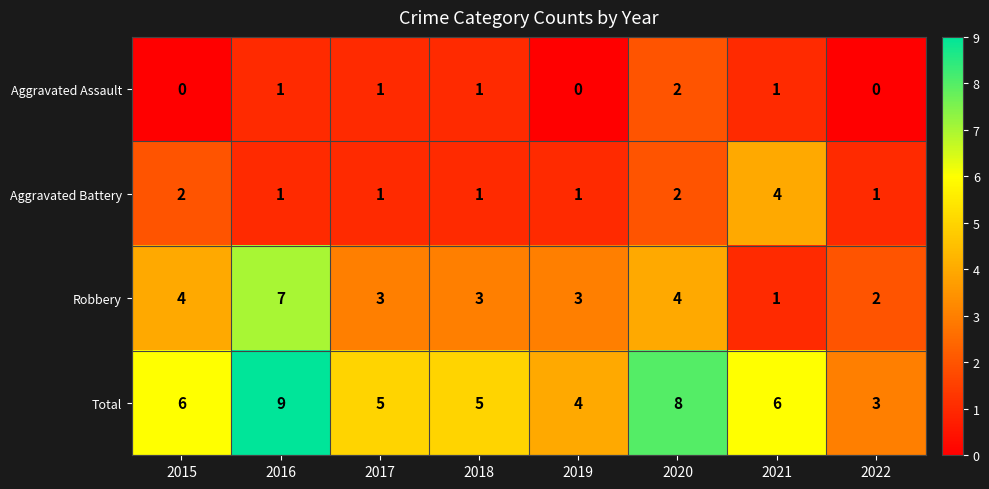

What is the difference between the Total values at 2017 and 2020?

3